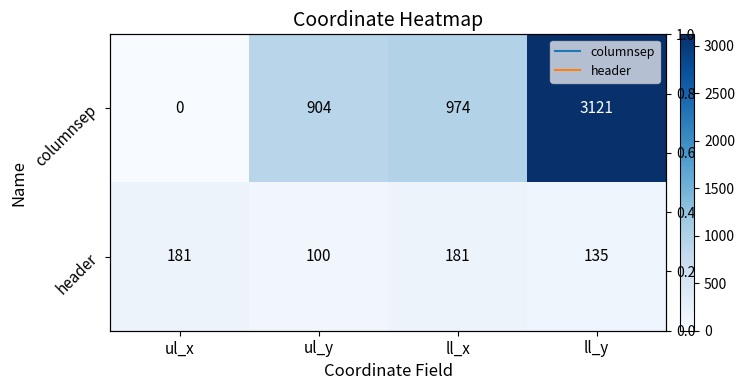

Count the number of data series in this chart.

2